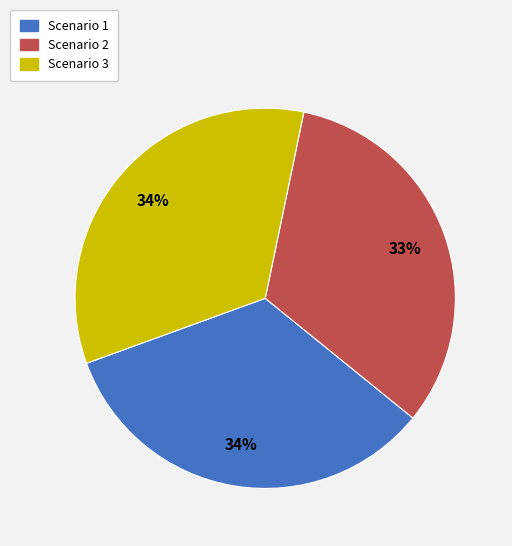

Combined, do Scenario 1 and Scenario 3 account for over 50%?

Yes